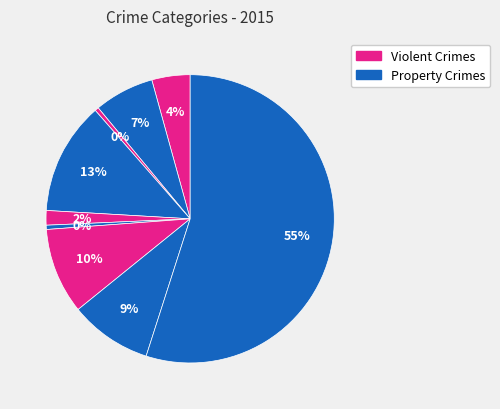

To the nearest percent, what is the average slice percentage?

11%